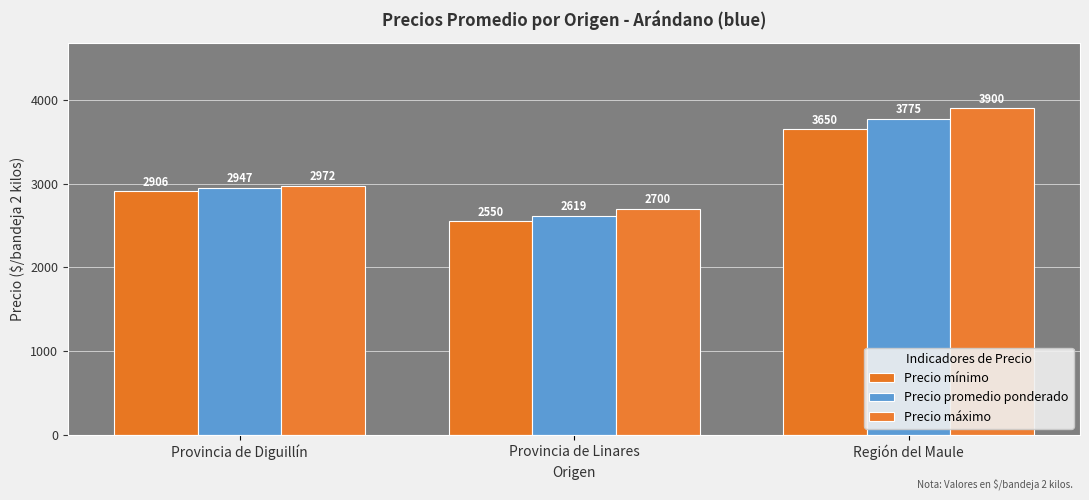

What are all the series names shown in the legend?

Precio mínimo, Precio promedio ponderado, Precio máximo